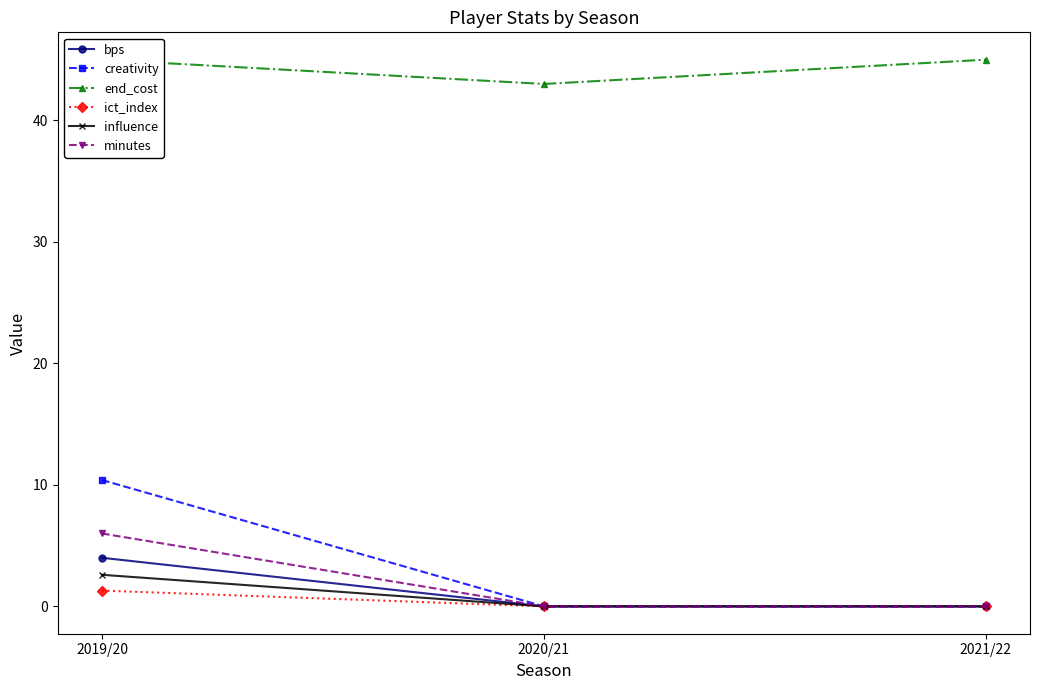

The minutes series shows -2.6 at 2020/21. True or false?

False